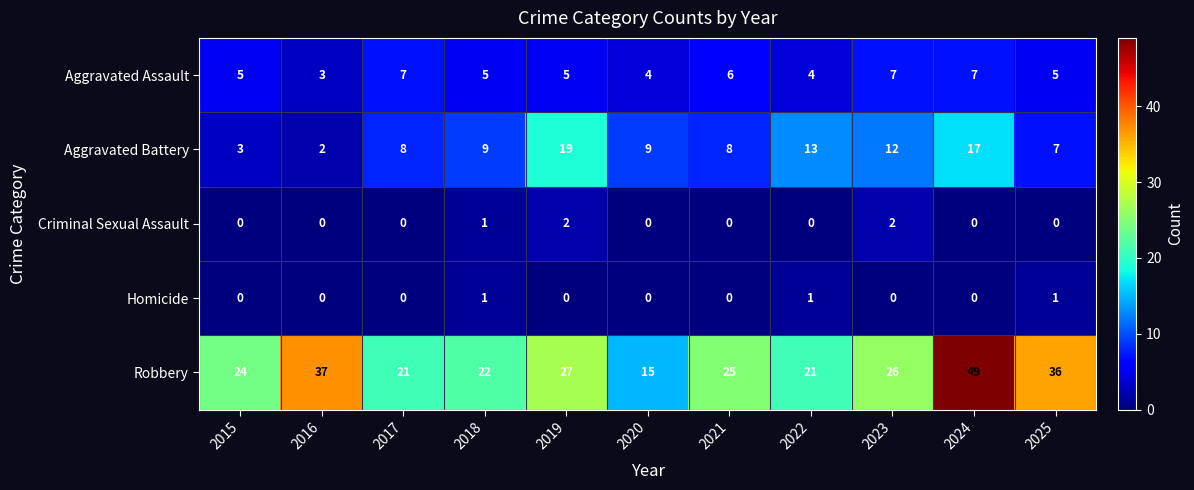

Which series has the largest range (max minus min)?

Robbery